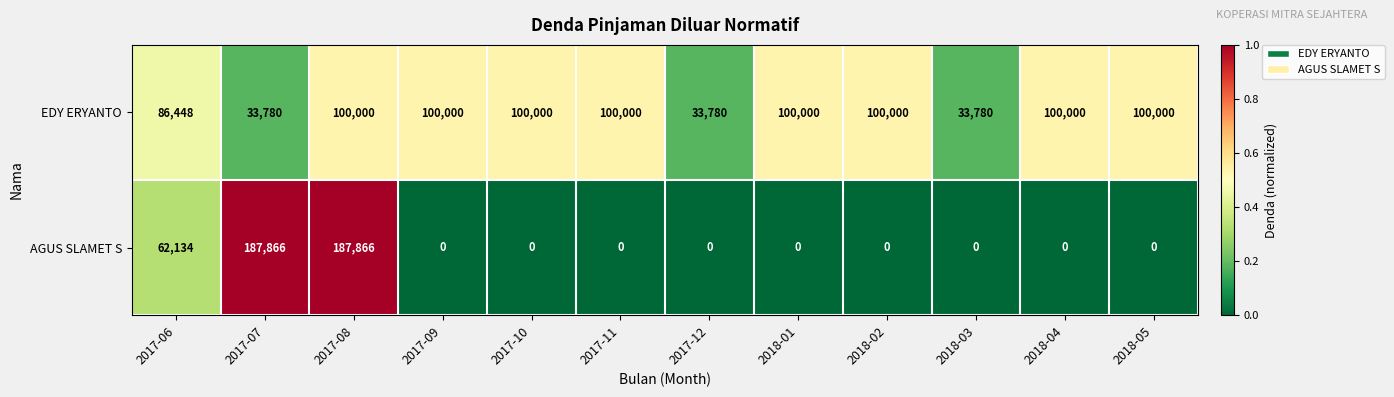

Read the EDY ERYANTO value at 2017-11.

100000